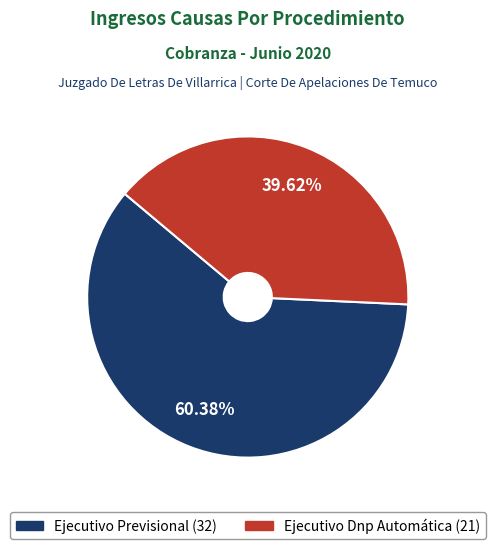

To the nearest percent, what is the average slice percentage?

50%